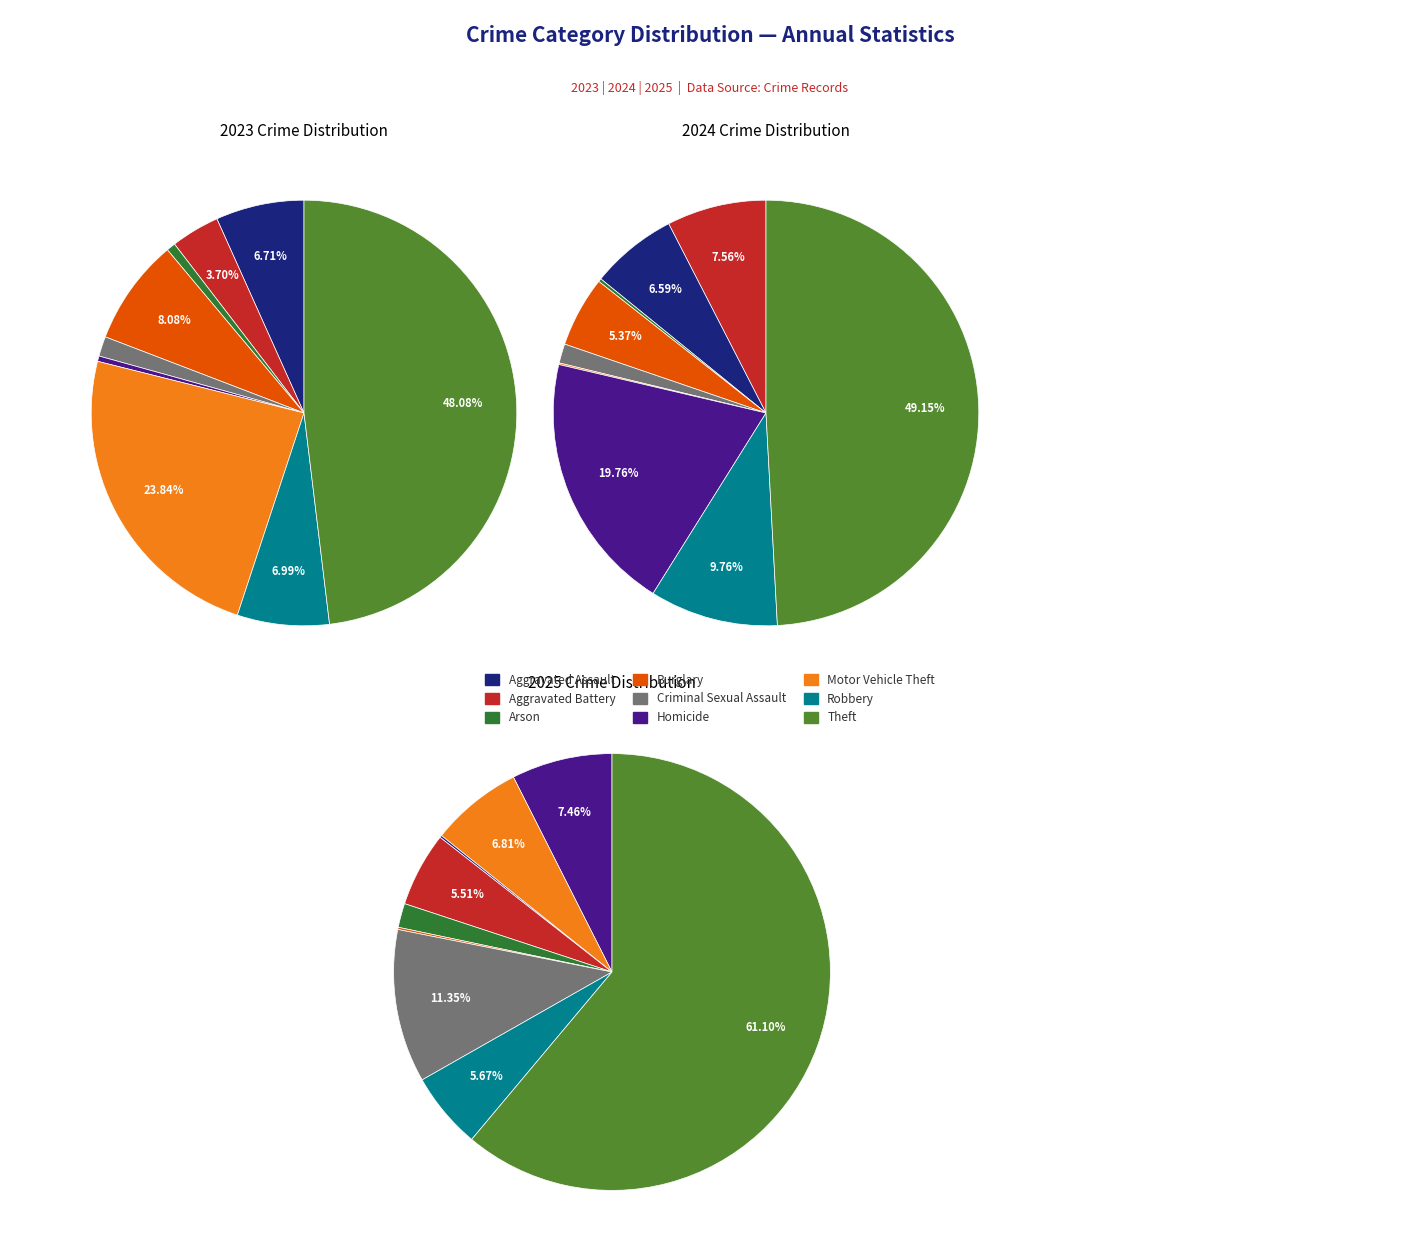

Rank the series by their average value, from highest to lowest.

values_2024, values_2023, values_2025